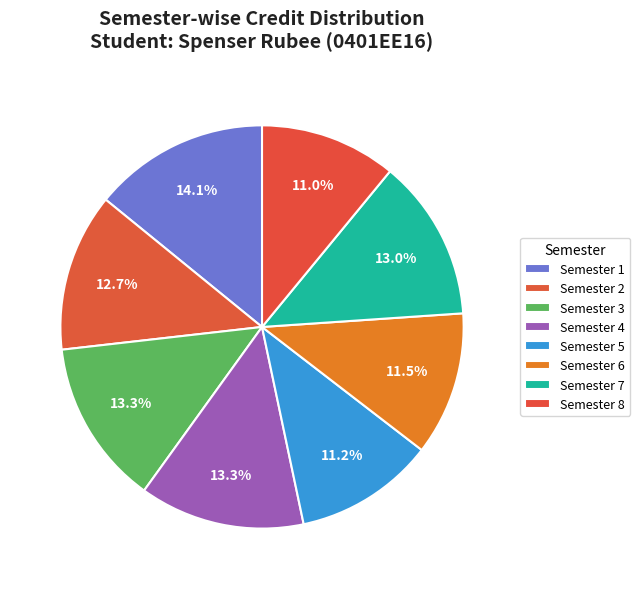

What is the largest slice in the pie chart?

Semester 1